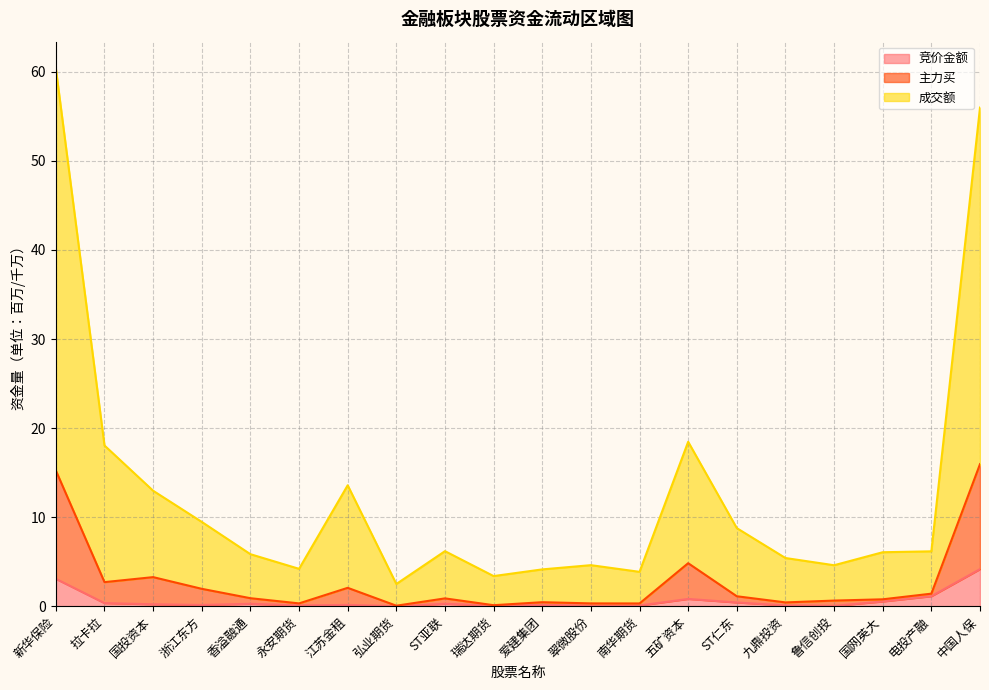

Which category has the highest value across all series?

新华保险